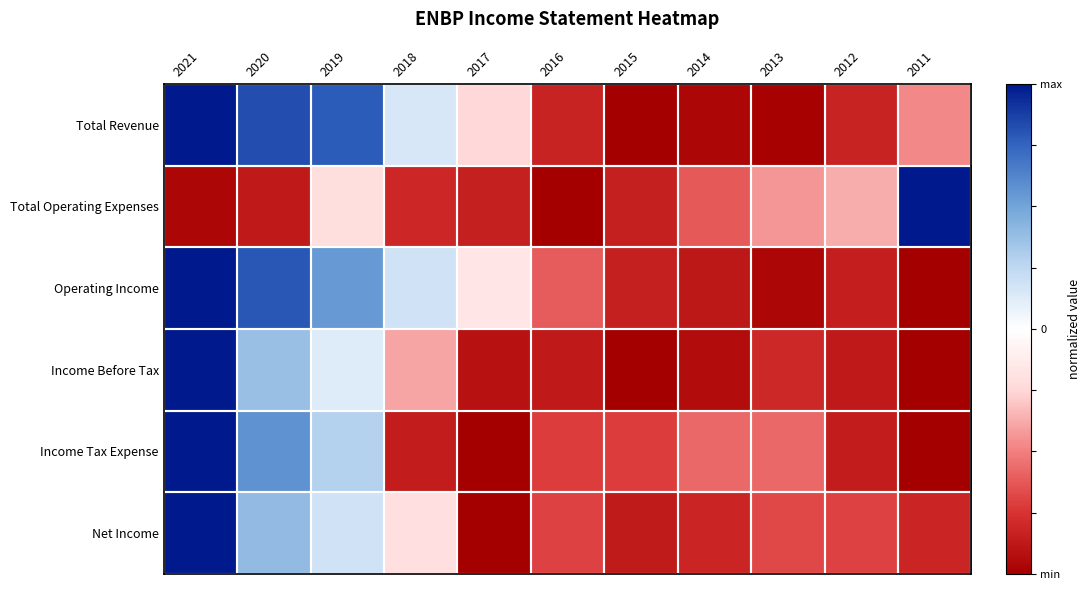

Which label corresponds to the largest value in the chart?

2021